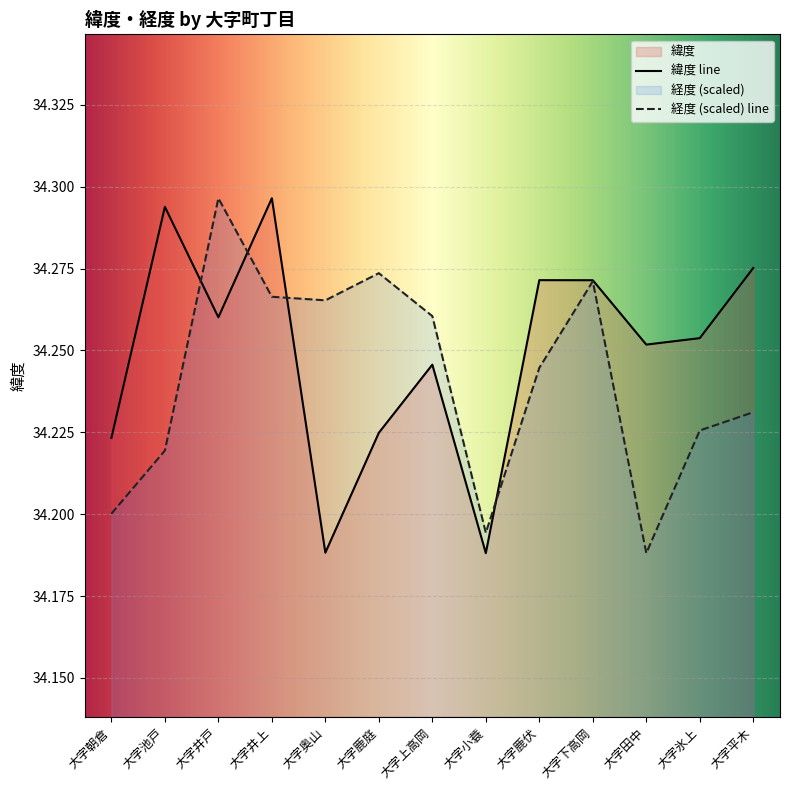

At which category is the sum across all series the highest?

大字井上